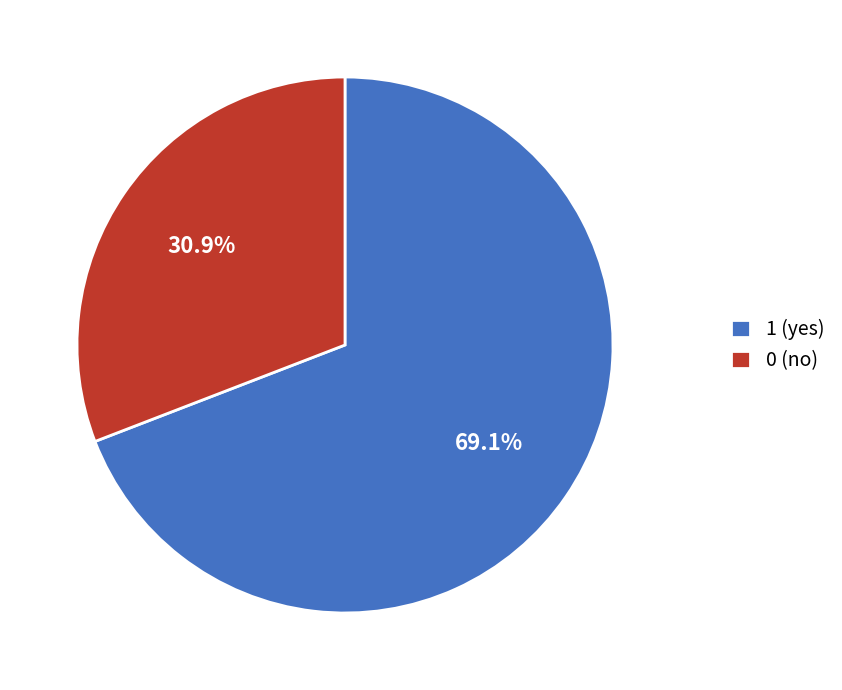

To the nearest percent, what is the average slice percentage?

50%